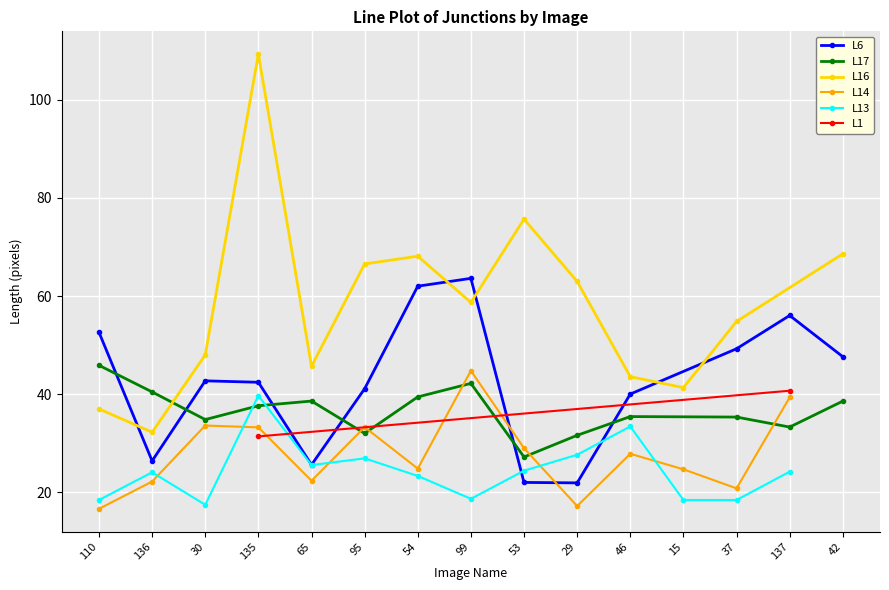

At which category does L13 reach its first local peak?

136